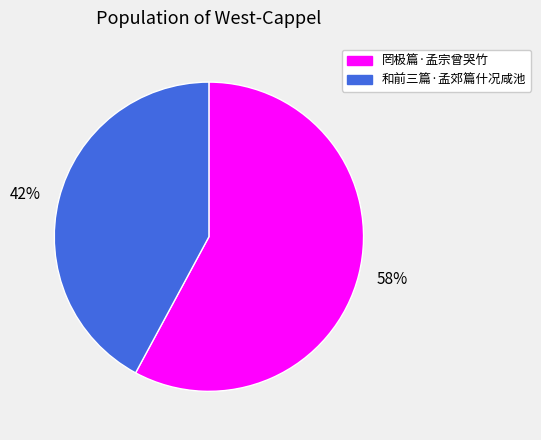

To the nearest percent, what is the average slice percentage?

50%